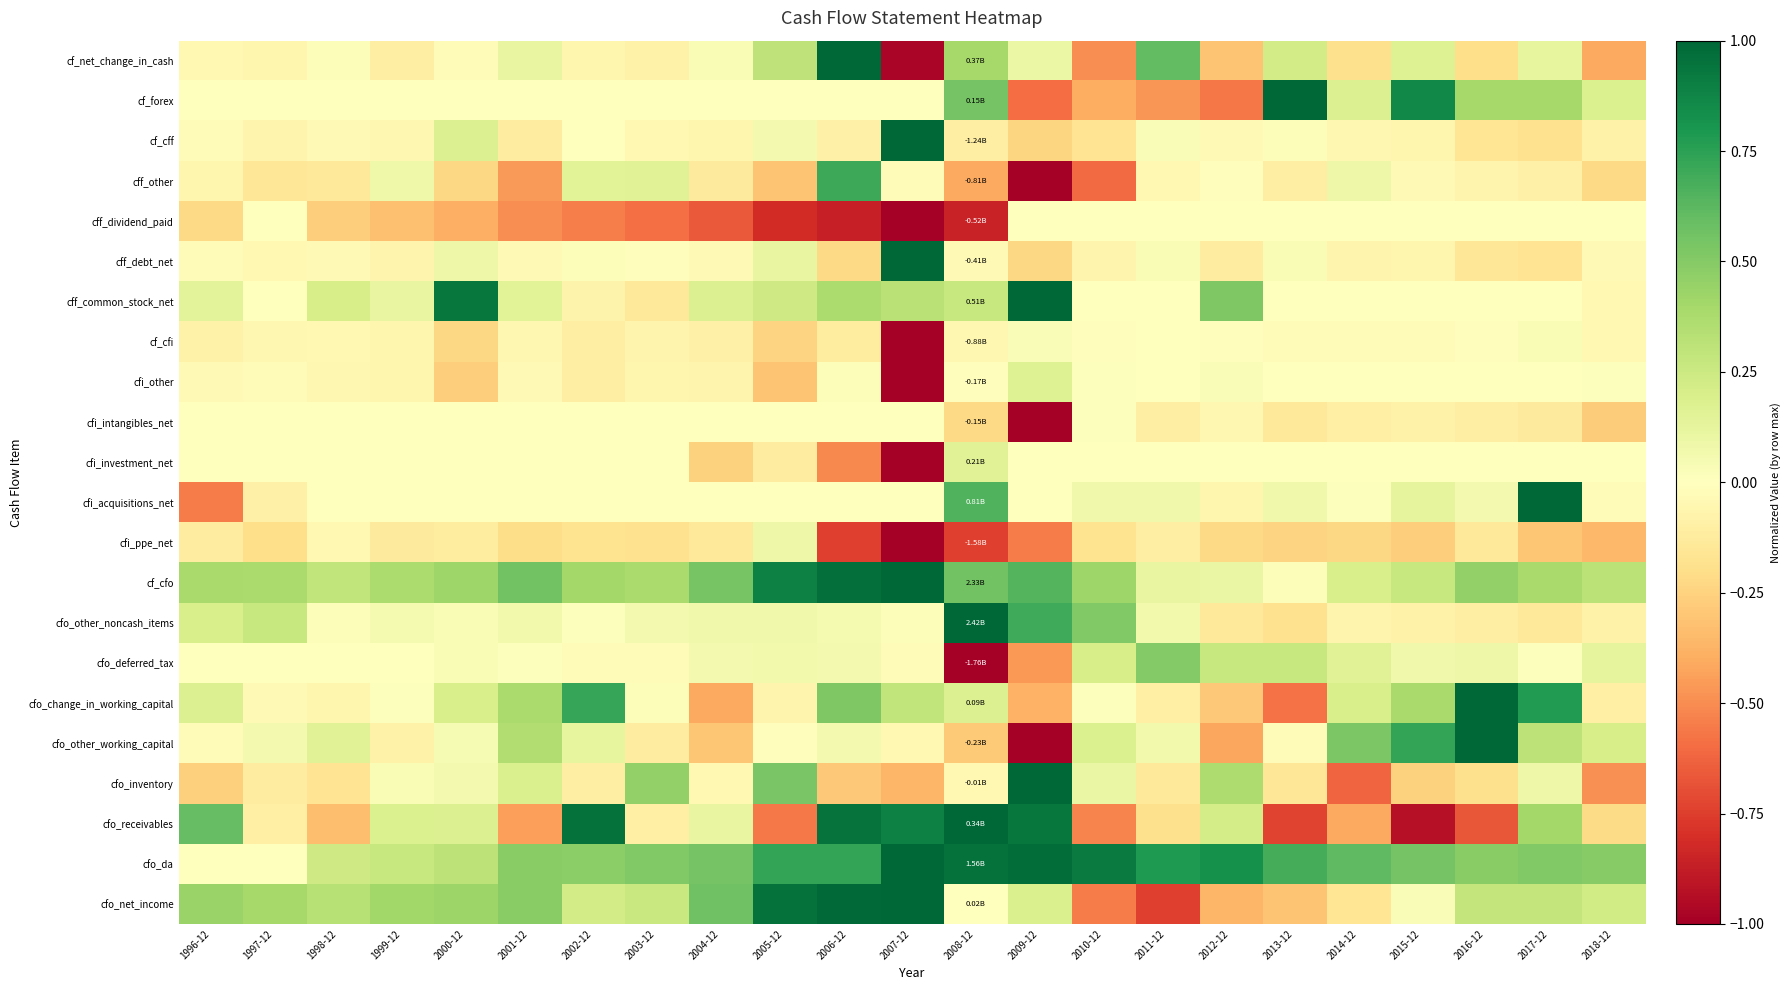

At which category does the chart reach its minimum across all series?

2008-12